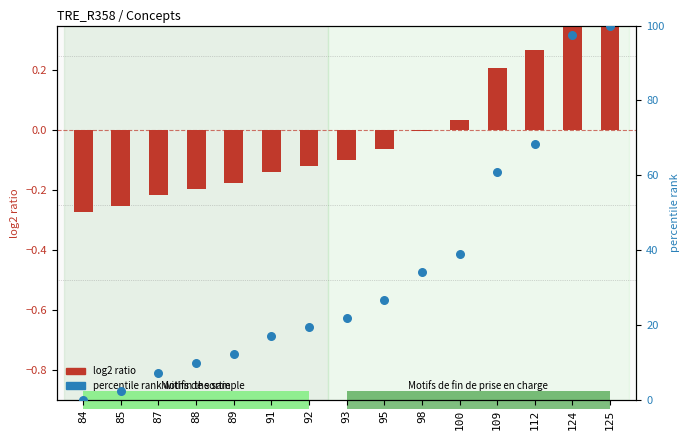

Approximately how many times larger is the value at 112 compared to 85?

28.0